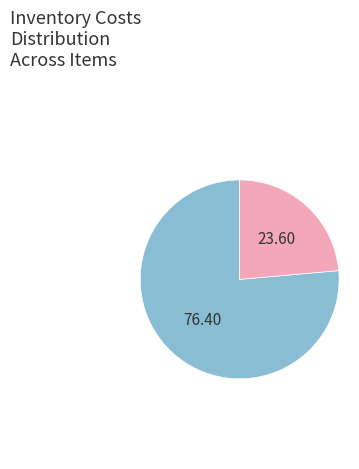

Count the number of slices in the pie.

2